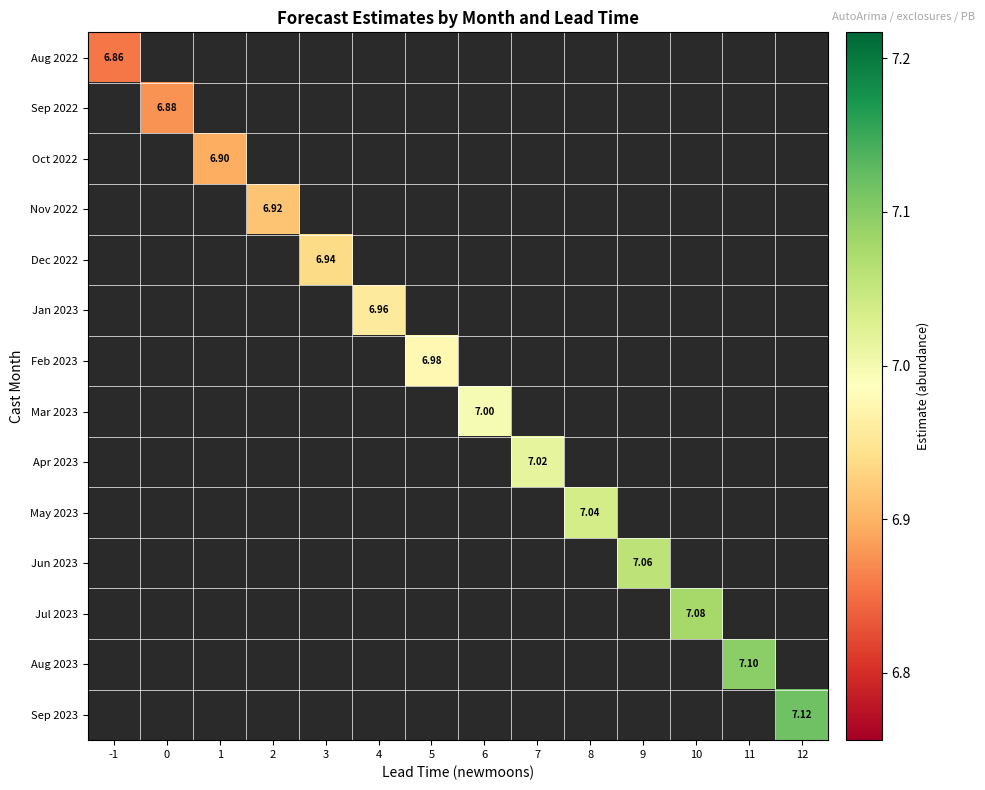

At how many categories does at least one series exceed 6?

14